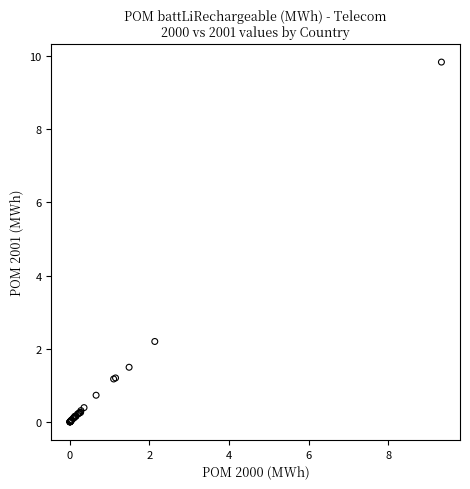

What Y value in the scatter plot is closest to 4?

2.2